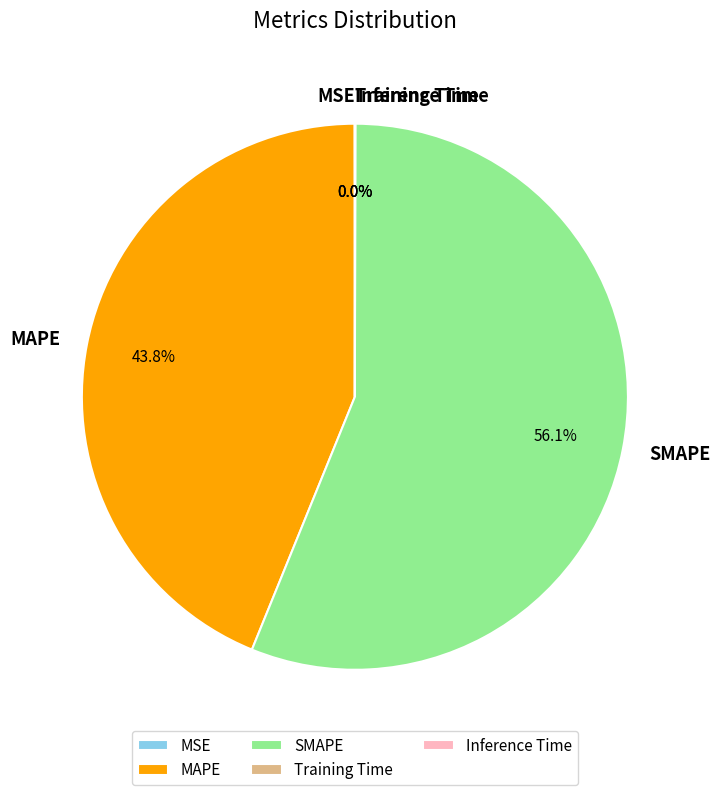

Which category has the biggest portion of the pie?

SMAPE